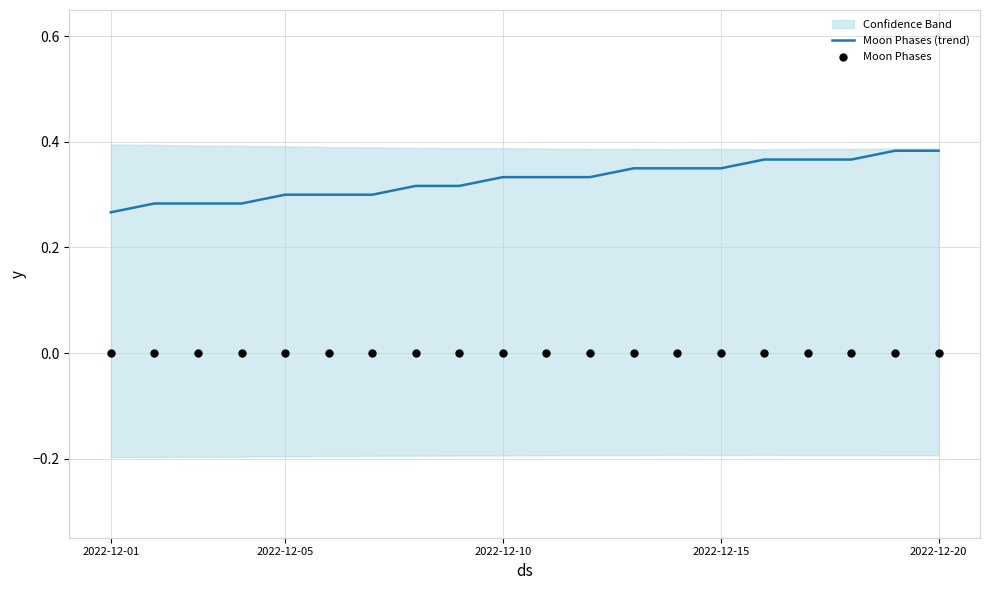

True or false: Moon Phases (trend) has a value of 0.1 at 2022-12-15.

False